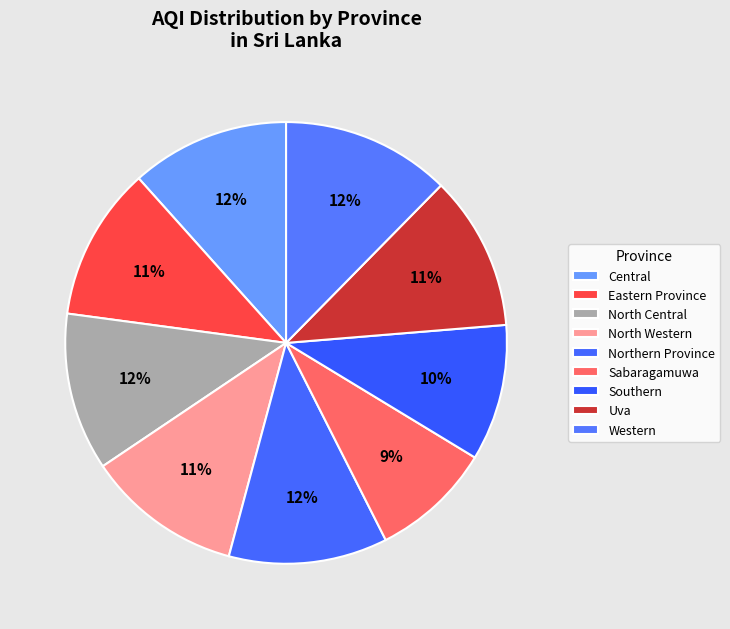

What percentage is the Southern slice, to the nearest percent?

10%